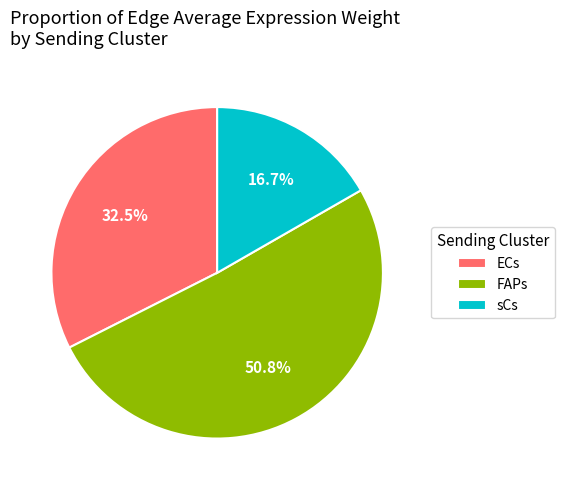

Combined, what portion of the pie is sCs and ECs?

49.2%